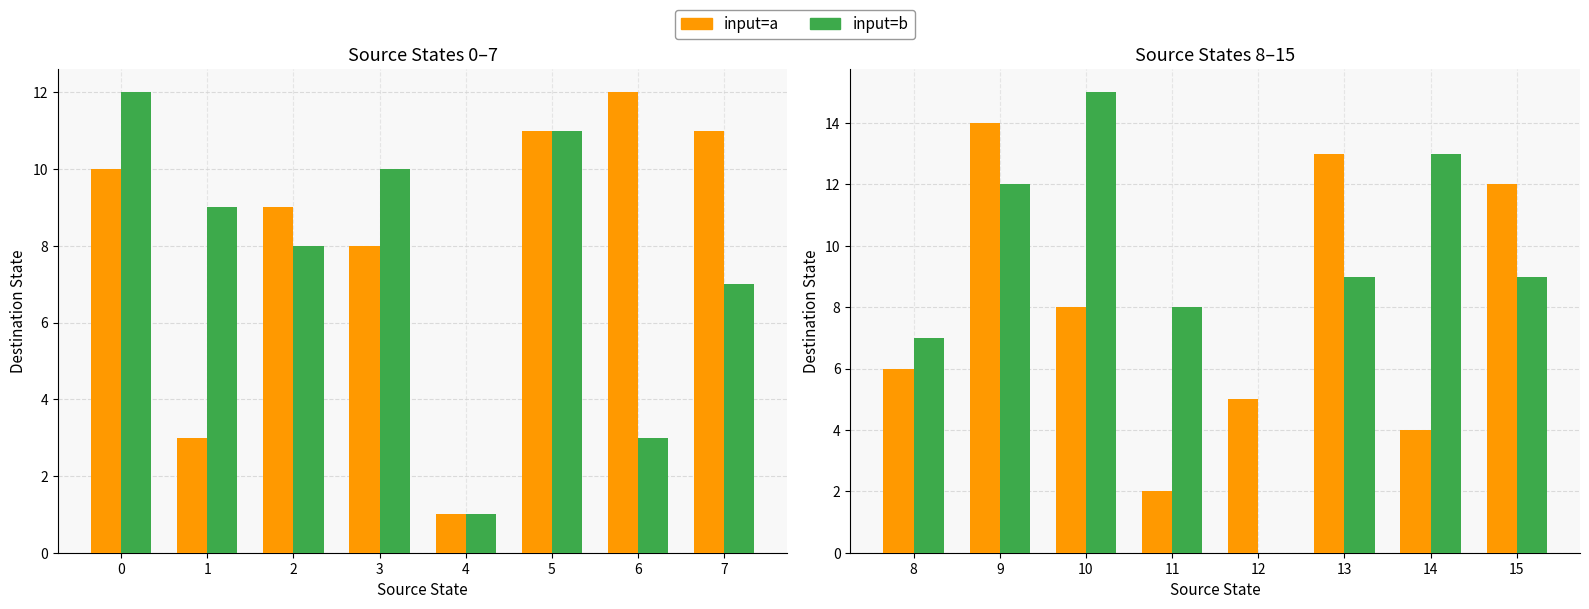

What are all the series names shown in the legend?

input=a, input=b